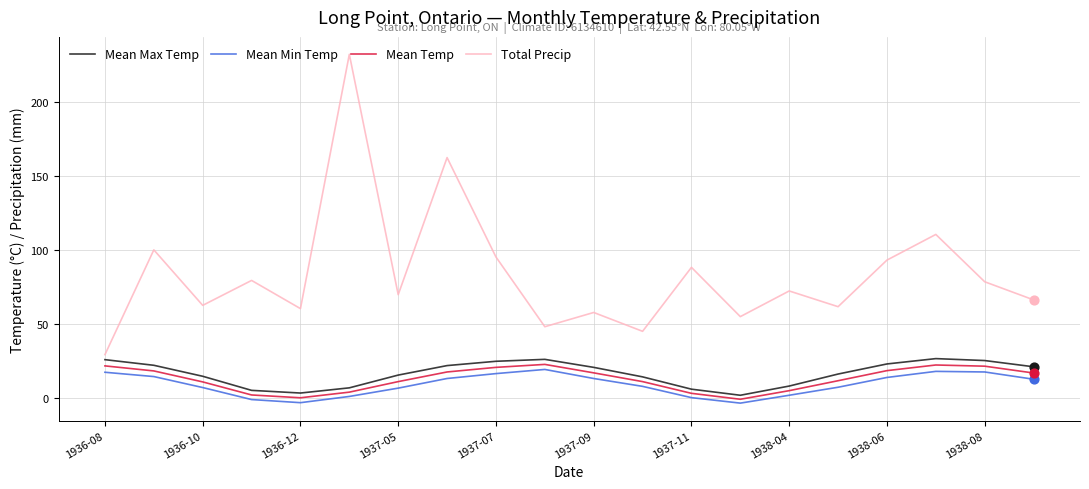

What are all the series names shown in the legend?

Mean Max Temp, Mean Min Temp, Mean Temp, Total Precip